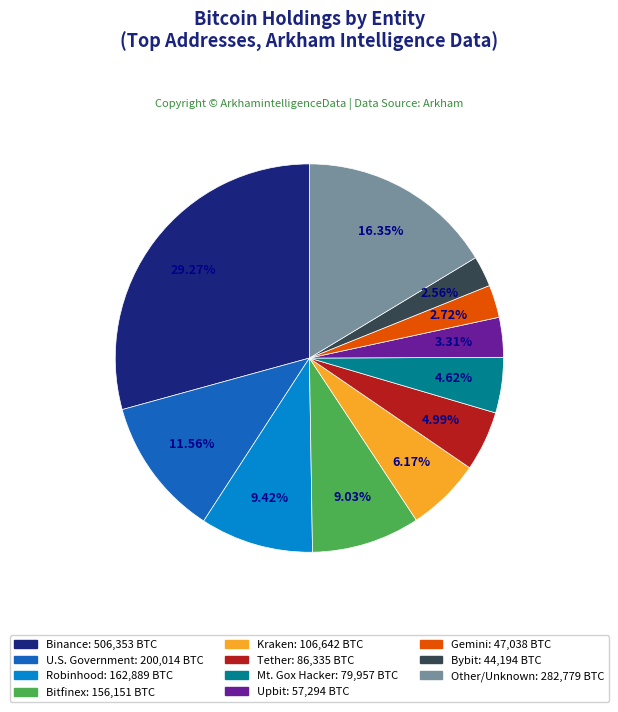

Is there a majority slice in this chart?

No